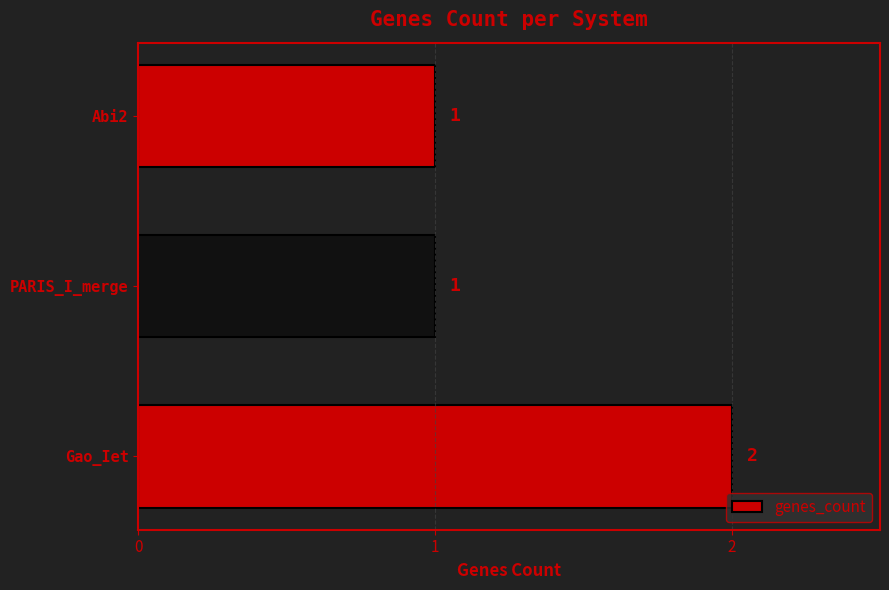

How many bars are there in total?

3